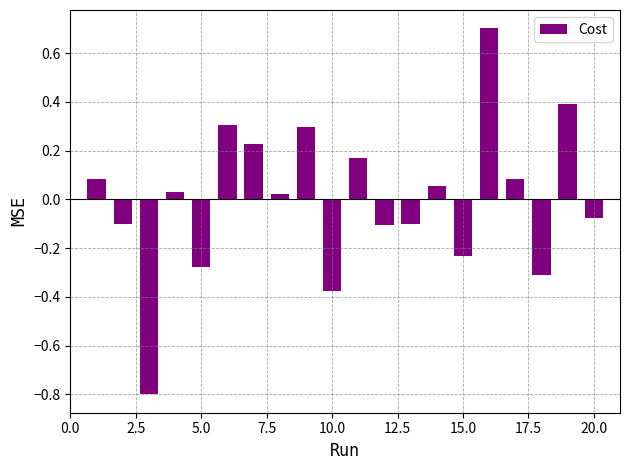

What is the minimum value shown in the chart?

-0.8